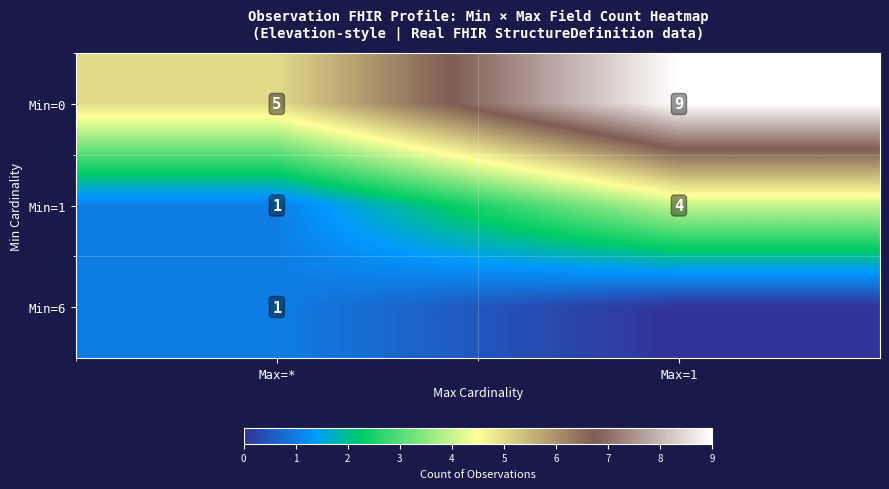

What is the total value across all series at Max=*?

7